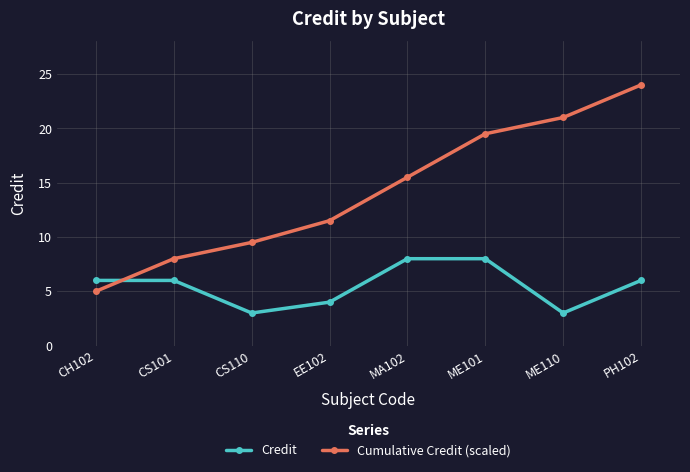

What is the minimum value for Cumulative Credit (scaled)?

5.0